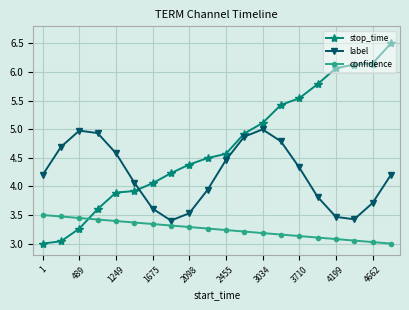

What is the maximum value for confidence?

3.5